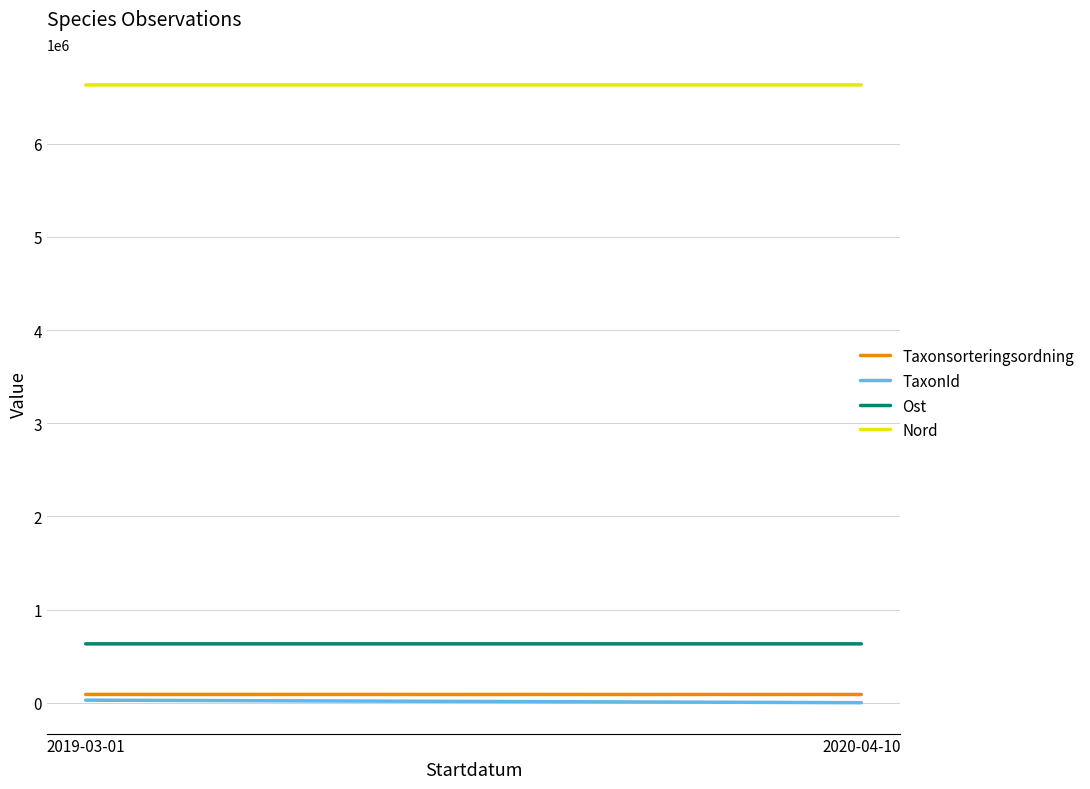

How many distinct data groups are displayed?

4